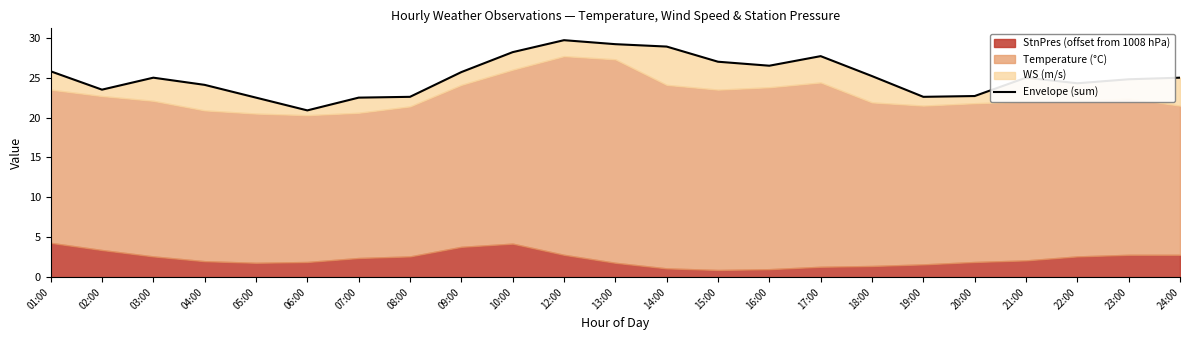

What is the difference between the maximum and minimum values?

8.8